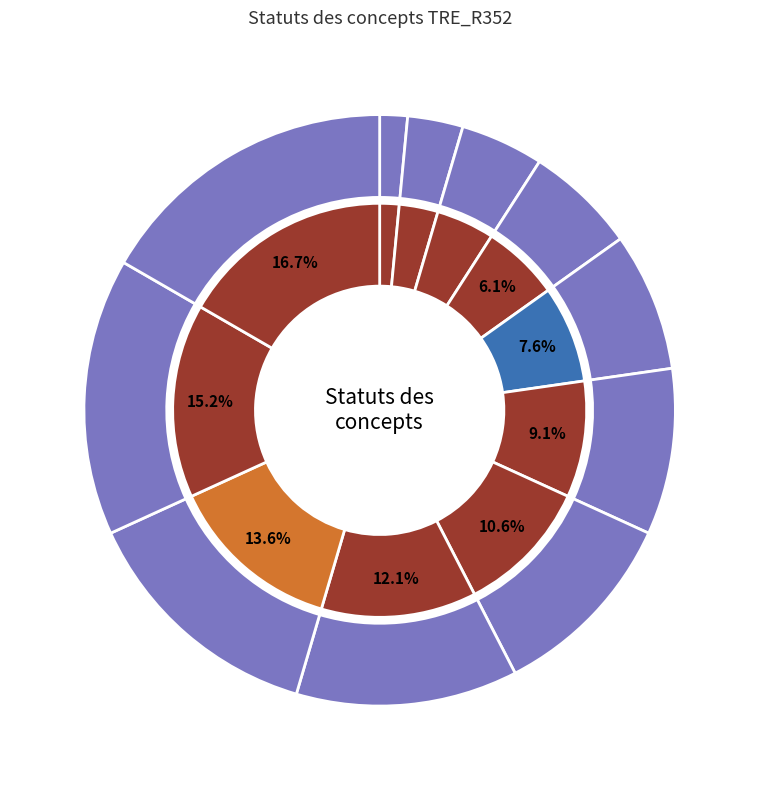

What percentage is the Toléré définitivement slice, to the nearest percent?

11%